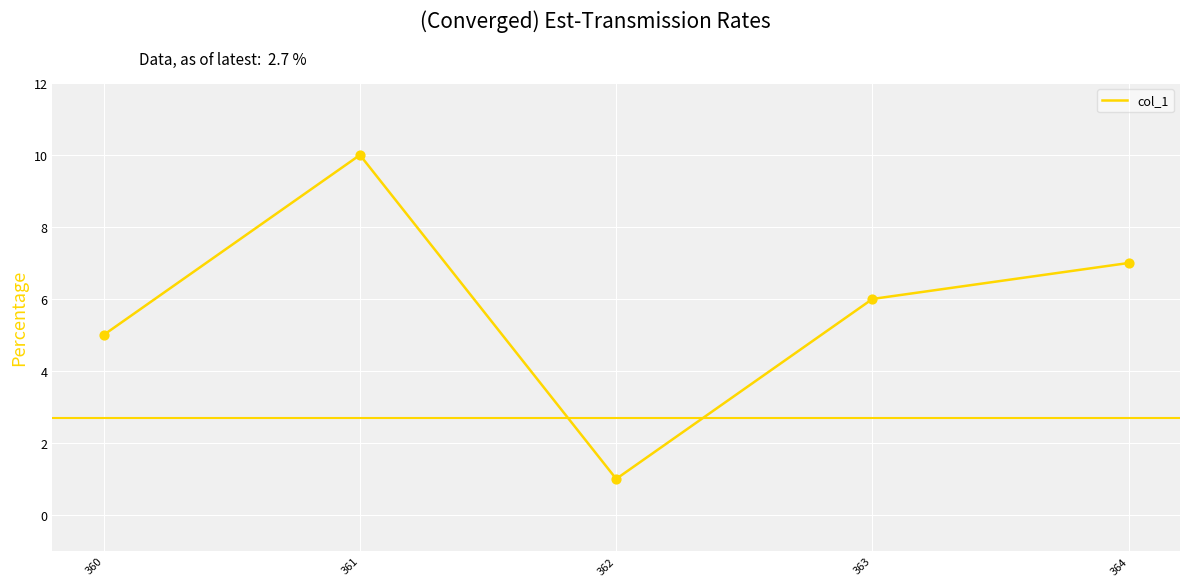

What is the ratio of the value at 361 to the value at 360?

2.0